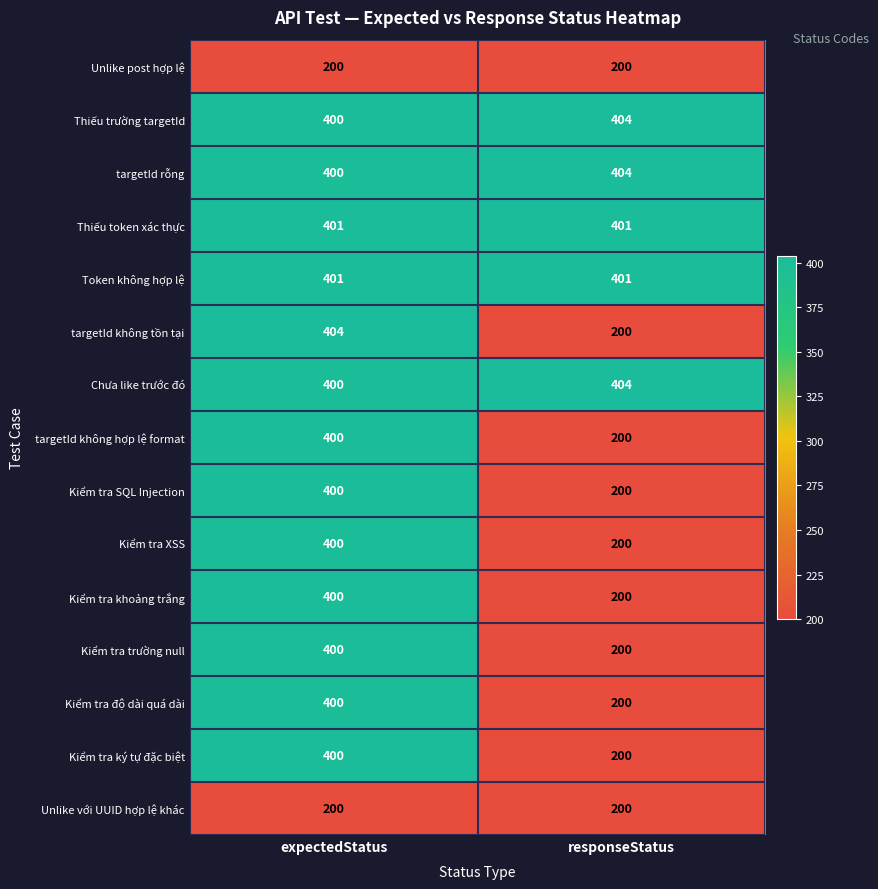

Reading left to right, extract all data points from this chart.

Unlike post hợp lệ: 200	200
Thiếu trường targetId: 400	404
targetId rỗng: 400	404
Thiếu token xác thực: 401	401
Token không hợp lệ: 401	401
targetId không tồn tại: 404	200
Chưa like trước đó: 400	404
targetId không hợp lệ format: 400	200
Kiểm tra SQL Injection: 400	200
Kiểm tra XSS: 400	200
Kiểm tra khoảng trắng: 400	200
Kiểm tra trường null: 400	200
Kiểm tra độ dài quá dài: 400	200
Kiểm tra ký tự đặc biệt: 400	200
Unlike với UUID hợp lệ khác: 200	200